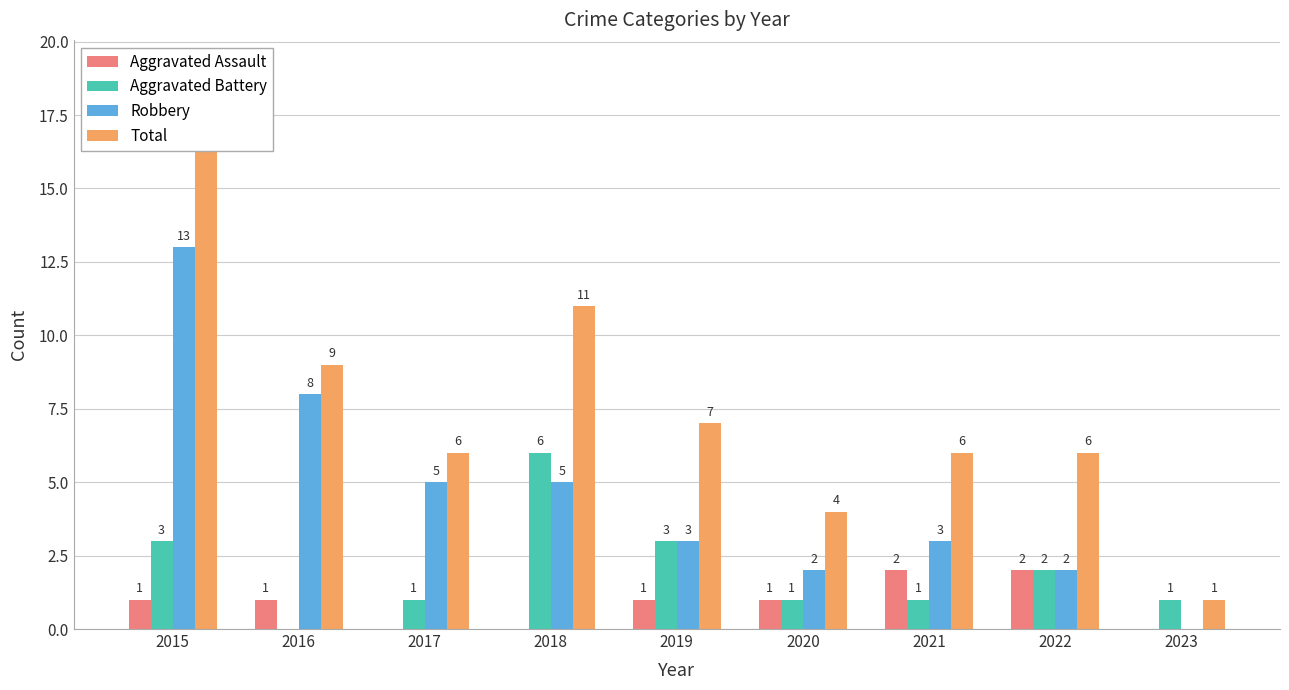

The Aggravated Battery series shows 1 at 2019. True or false?

False